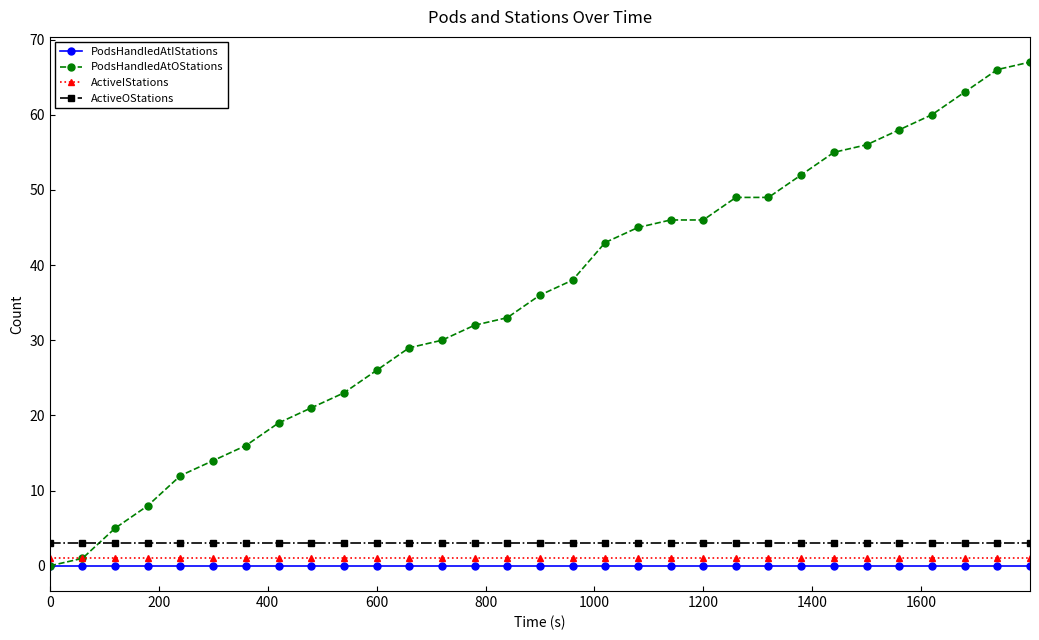

What is the minimum value for ActiveOStations?

3